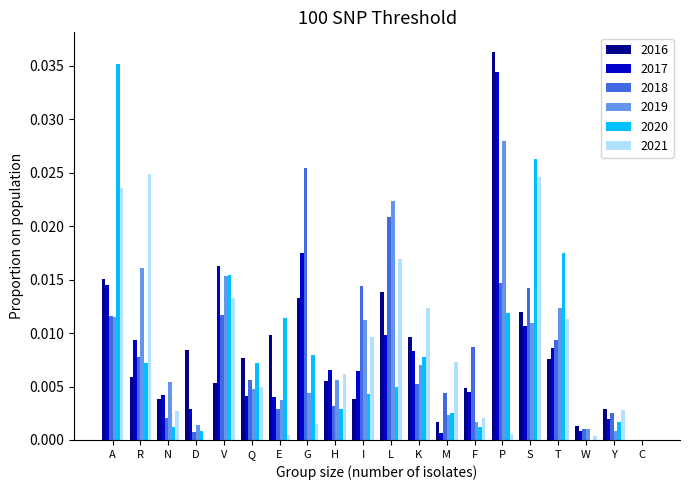

Is it true that 2020 equals 0.0 at Y?

True